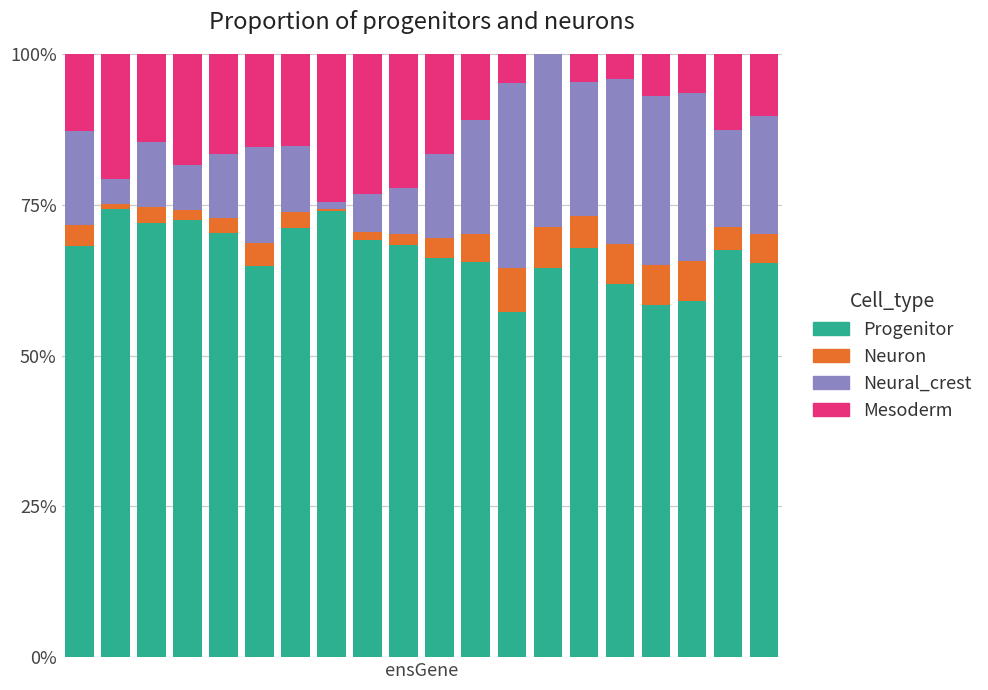

What is the highest value of the Progenitor series?

74.2